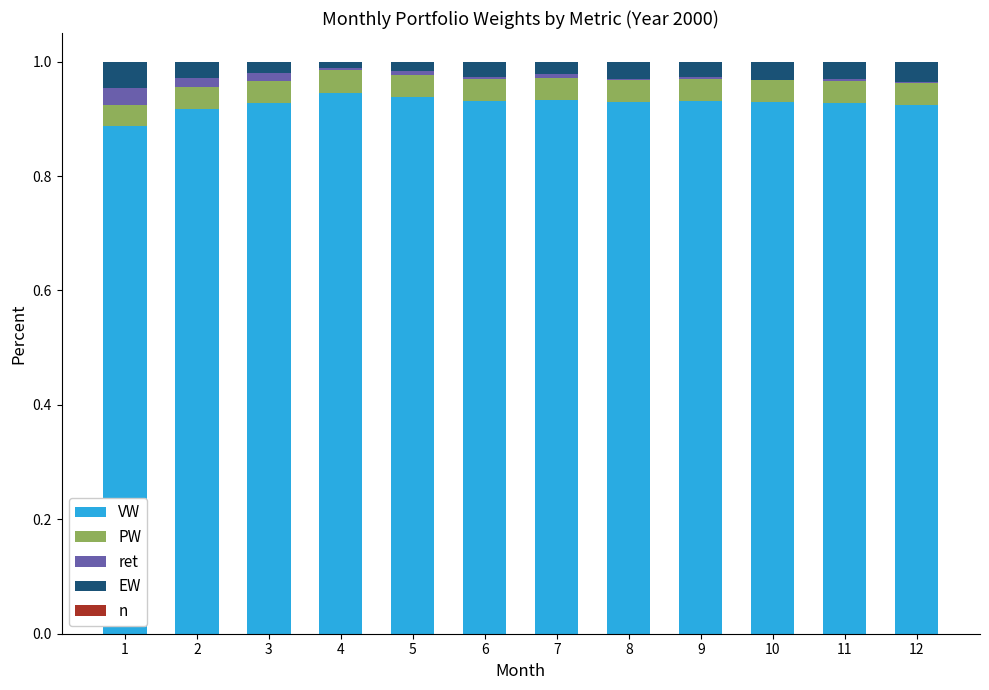

Between 2 and 7, which is larger?

7